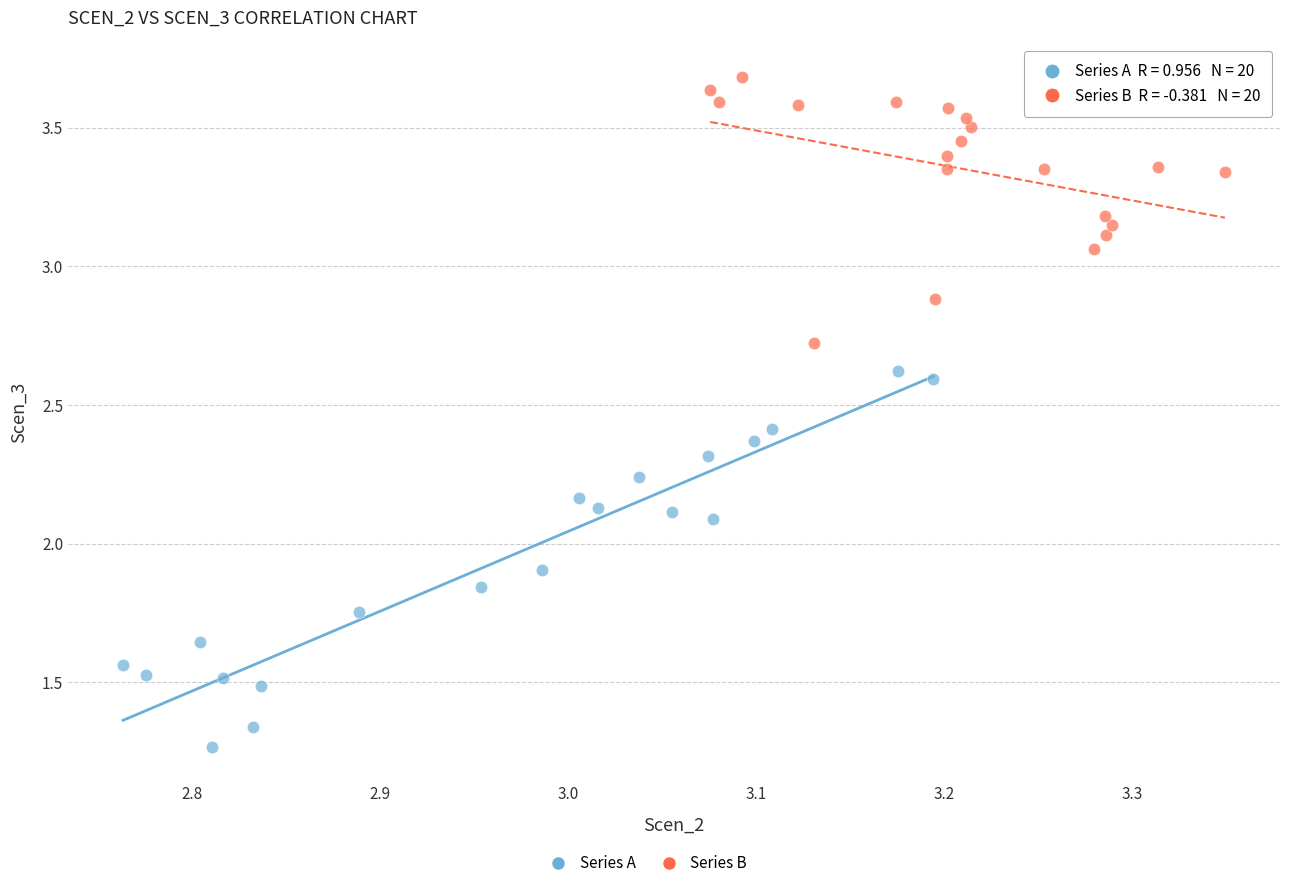

Which series reaches the minimum Y coordinate?

Series A